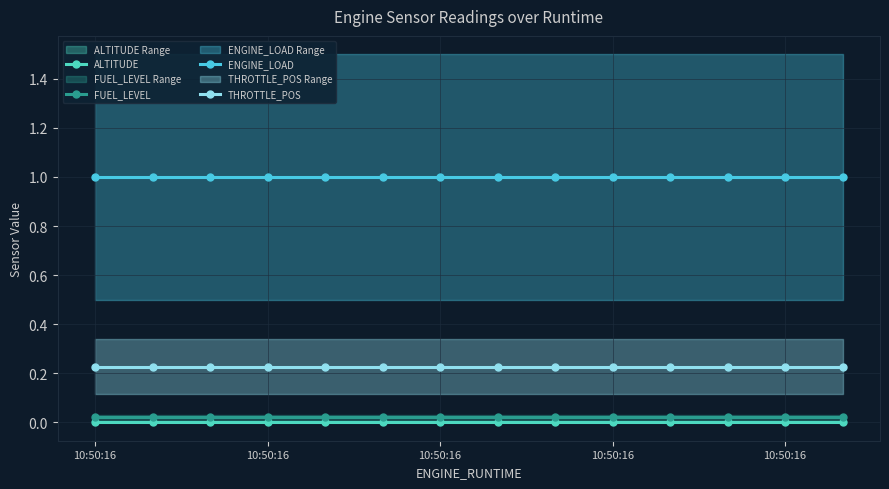

Which category has the lowest value across all series?

10:50:16